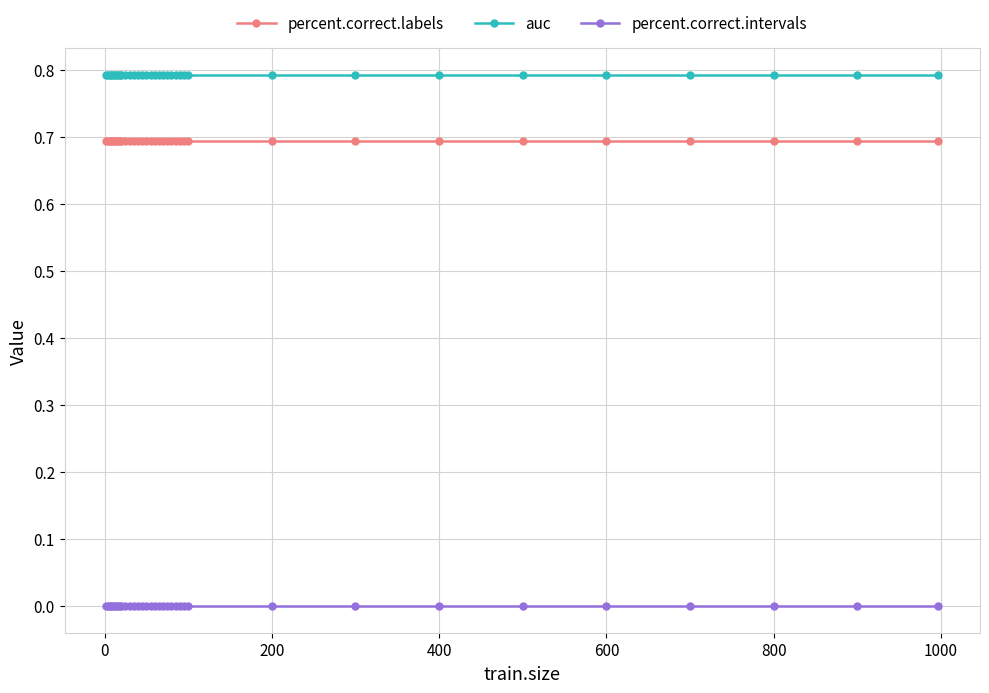

Reading left to right, transcribe all the data shown in this chart.

percent.correct.labels: 0.7	0.7	0.7	0.7	0.7	0.7	0.7	0.7	0.7	0.7	0.7	0.7	0.7	0.7	0.7	0.7	0.7	0.7	0.7	0.7	0.7	0.7	0.7	0.7	0.7	0.7	0.7	0.7	0.7	0.7	0.7	0.7	0.7	0.7	0.7
auc: 0.8	0.8	0.8	0.8	0.8	0.8	0.8	0.8	0.8	0.8	0.8	0.8	0.8	0.8	0.8	0.8	0.8	0.8	0.8	0.8	0.8	0.8	0.8	0.8	0.8	0.8	0.8	0.8	0.8	0.8	0.8	0.8	0.8	0.8	0.8
percent.correct.intervals: 0.0	0.0	0.0	0.0	0.0	0.0	0.0	0.0	0.0	0.0	0.0	0.0	0.0	0.0	0.0	0.0	0.0	0.0	0.0	0.0	0.0	0.0	0.0	0.0	0.0	0.0	0.0	0.0	0.0	0.0	0.0	0.0	0.0	0.0	0.0